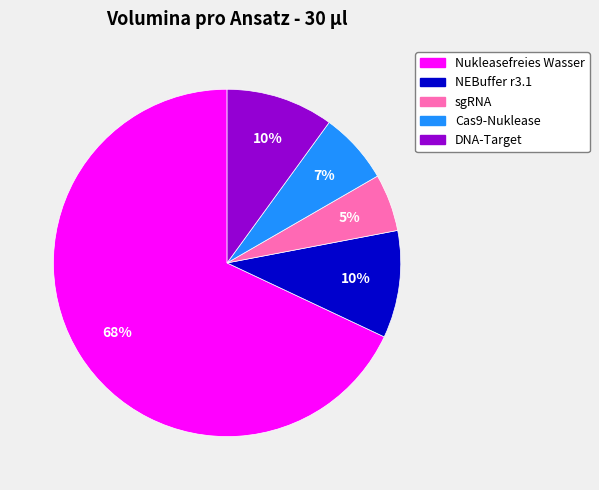

Approximately how many times larger is the value at sgRNA compared to Nukleasefreies Wasser?

0.1